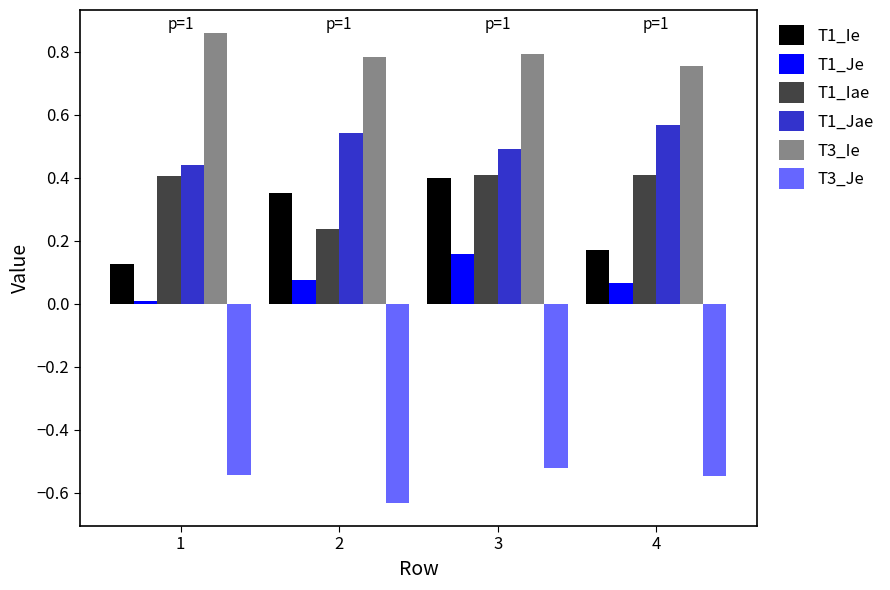

The T1_Ie series shows 0.4 at 3. True or false?

True